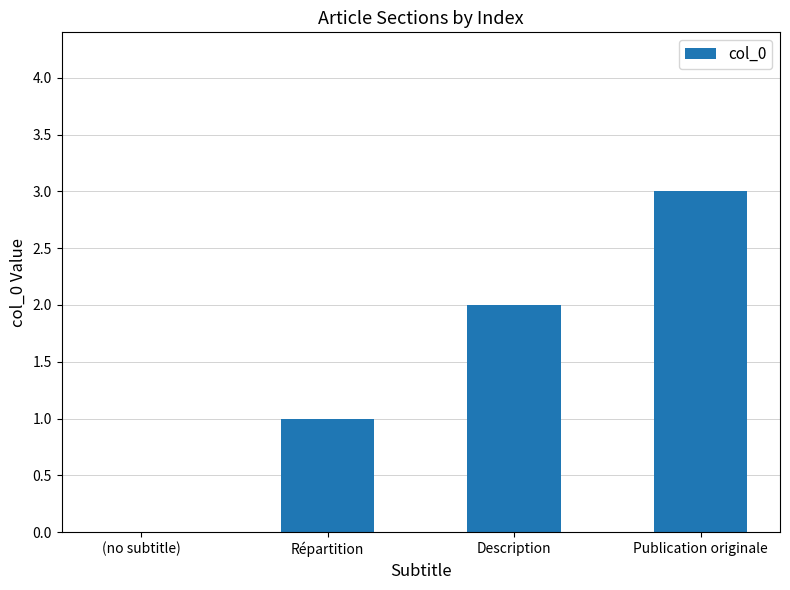

True or false: the data shows -1 at (no subtitle).

False